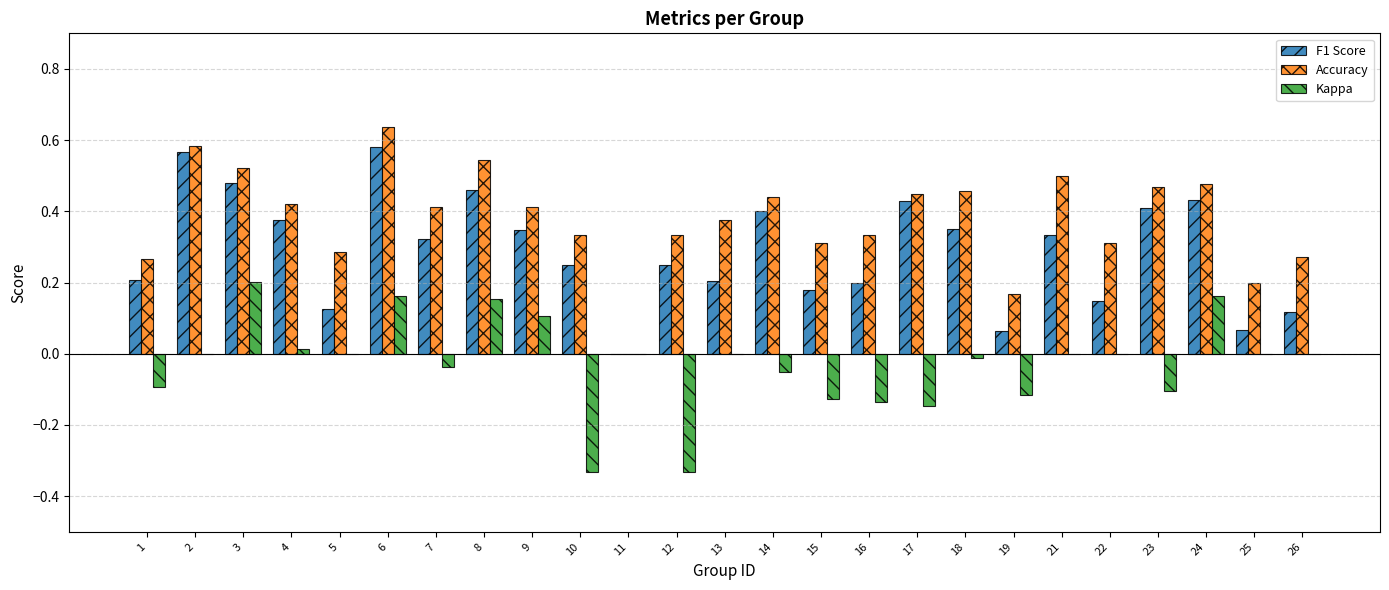

How many F1 Score values are between 0 and 1?

25